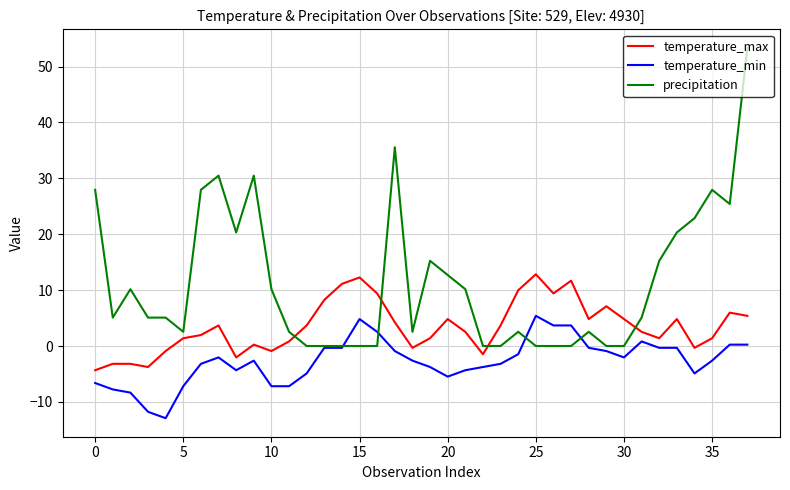

Which series has the largest total across all categories?

precipitation